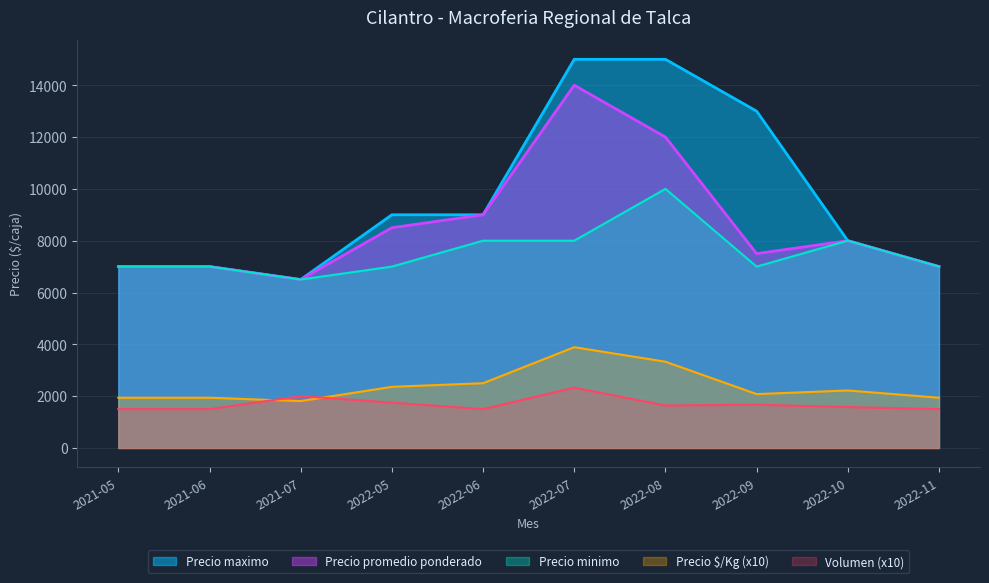

At which category is the sum across all series the highest?

2022-07